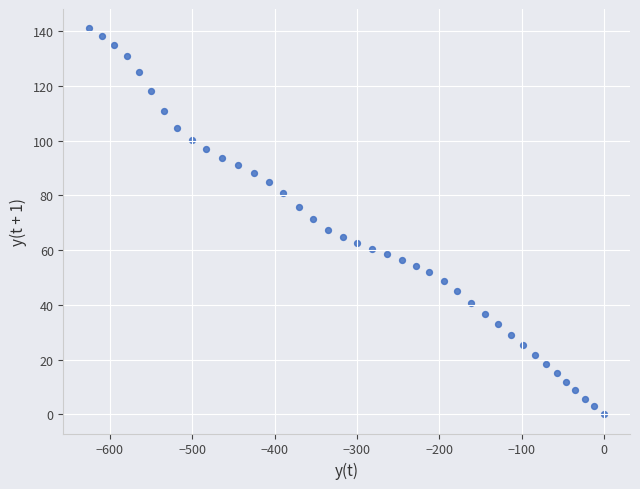

What is the range of X values (max minus min)?

624.8